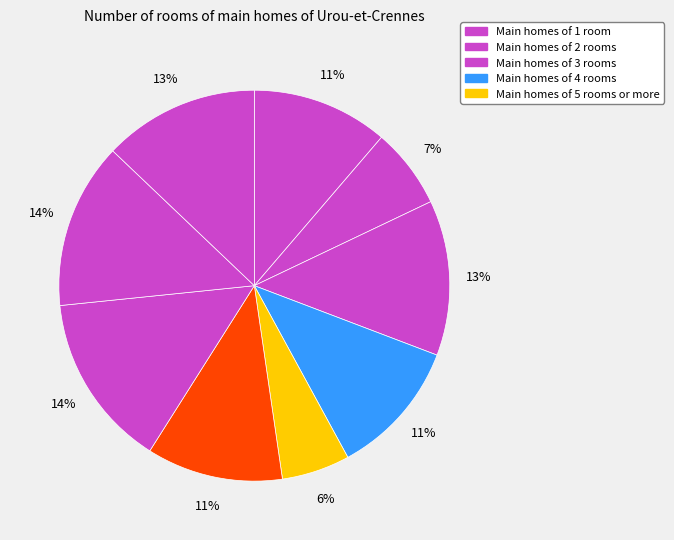

Rank the categories by value from highest to lowest.

7, 8, 9, 3, 1, 4, 6, 2, 5